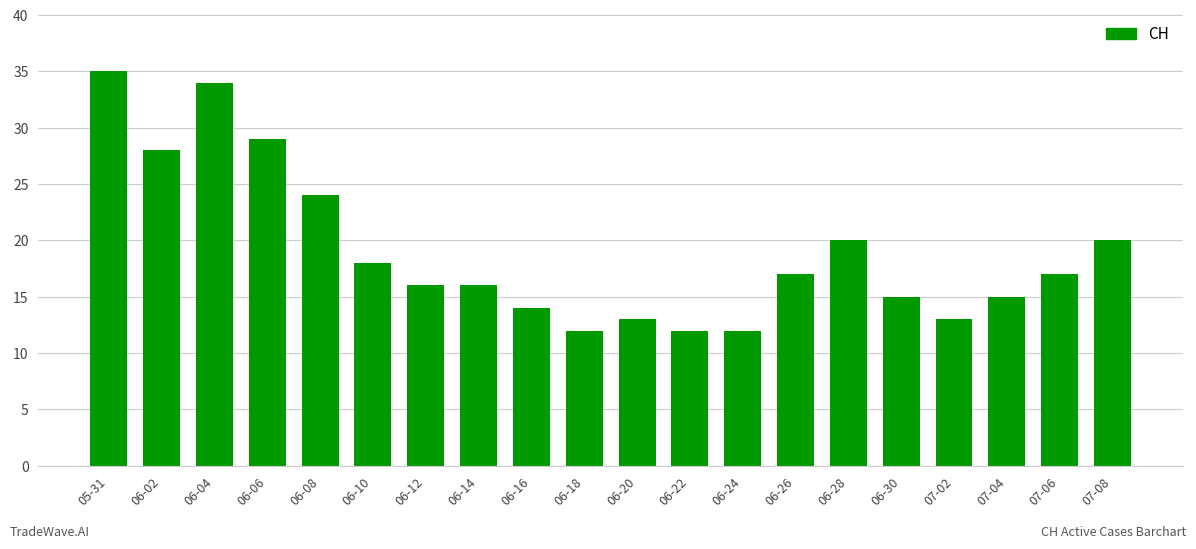

How many data points are less than 17?

10